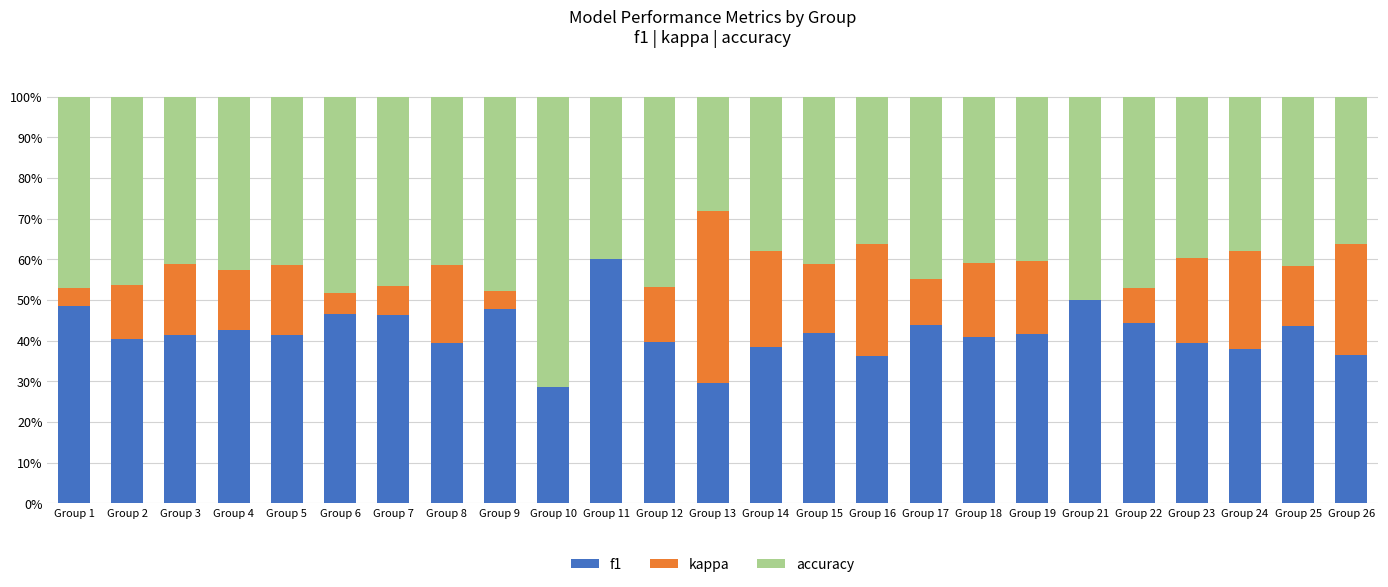

What is the sum of the f1 values at Group 9 and Group 11?

107.7